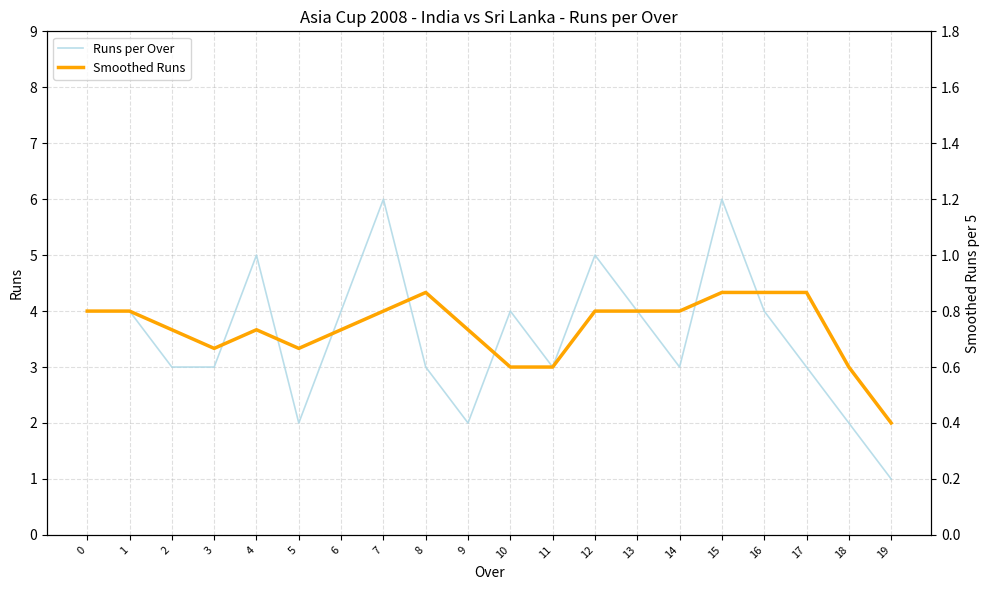

Reading left to right, what are all the values shown in this chart?

Runs per Over: 0=4.0	1=4.0	2=3.0	3=3.0	4=5.0	5=2.0	6=4.0	7=6.0	8=3.0	9=2.0	10=4.0	11=3.0	12=5.0	13=4.0	14=3.0	15=6.0	16=4.0	17=3.0	18=2.0	19=1.0
Smoothed Runs: 0=4.0	1=4.0	2=3.7	3=3.3	4=3.7	5=3.3	6=3.7	7=4.0	8=4.3	9=3.7	10=3.0	11=3.0	12=4.0	13=4.0	14=4.0	15=4.3	16=4.3	17=4.3	18=3.0	19=2.0